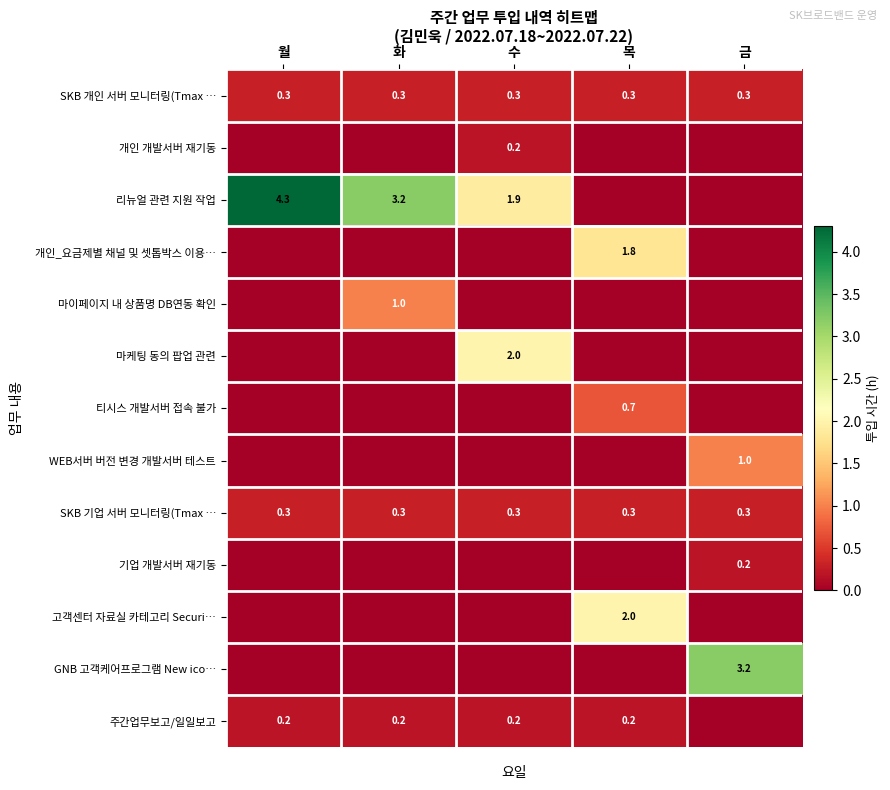

What is the highest value of the SKB 기업 서버 모니터링(Tmax … series?

0.3